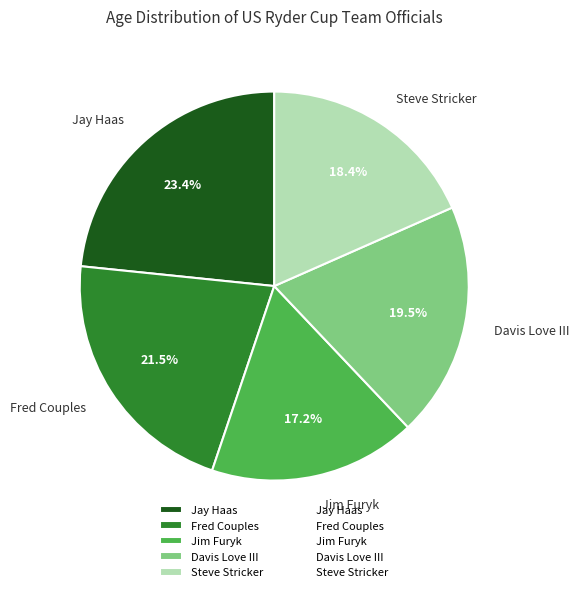

To the nearest percent, what portion does Jim Furyk represent?

17%